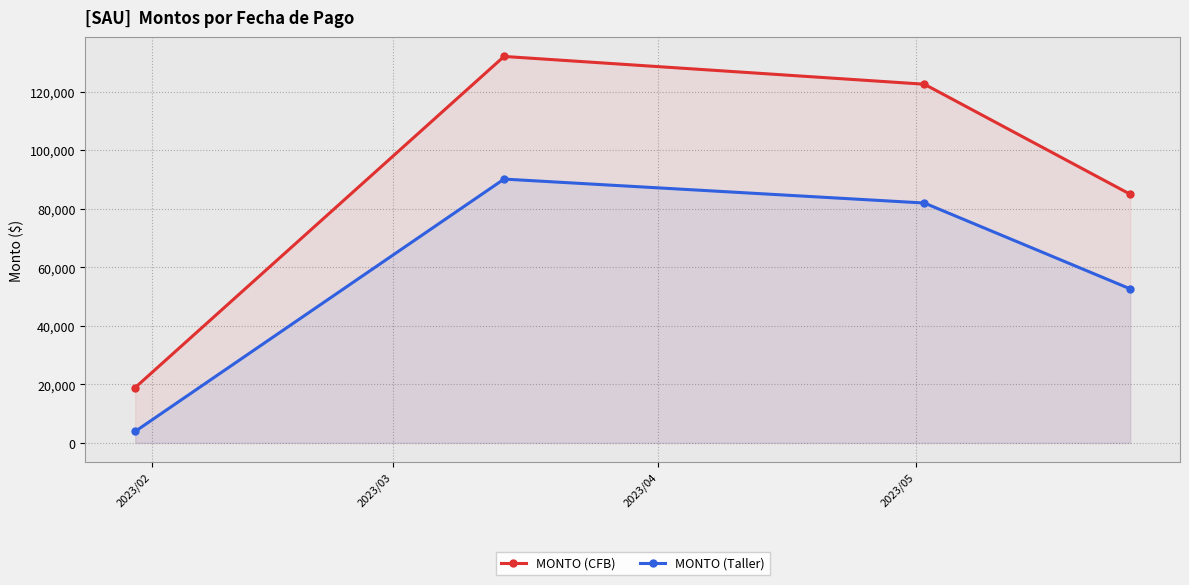

What is the difference between the maximum and minimum values in the MONTO (Taller) series?

86255.3